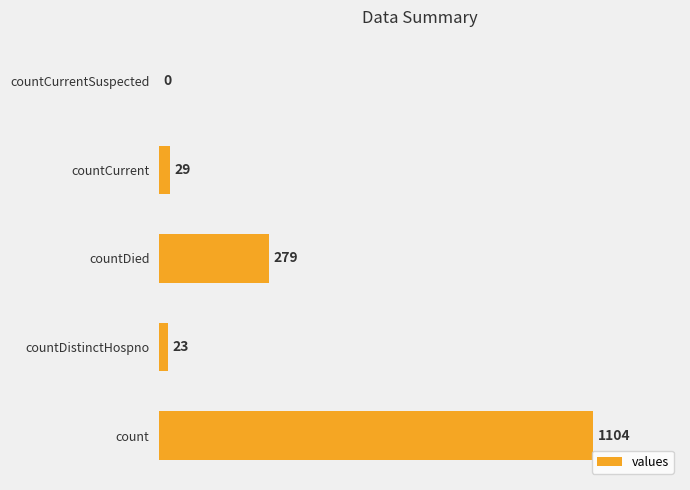

What is the sum of all values?

1435